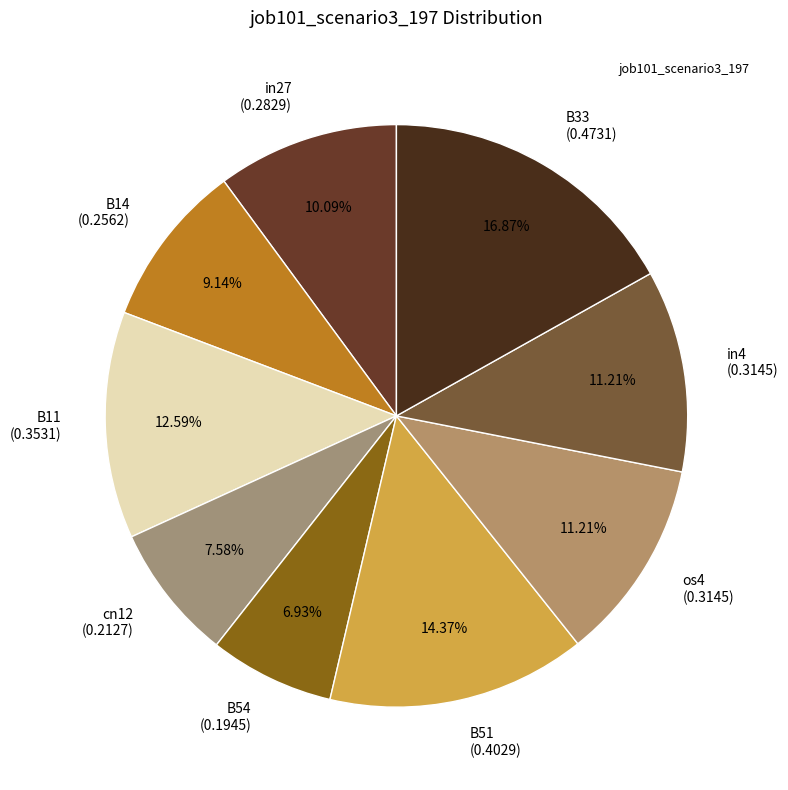

Which slice is the largest?

B33